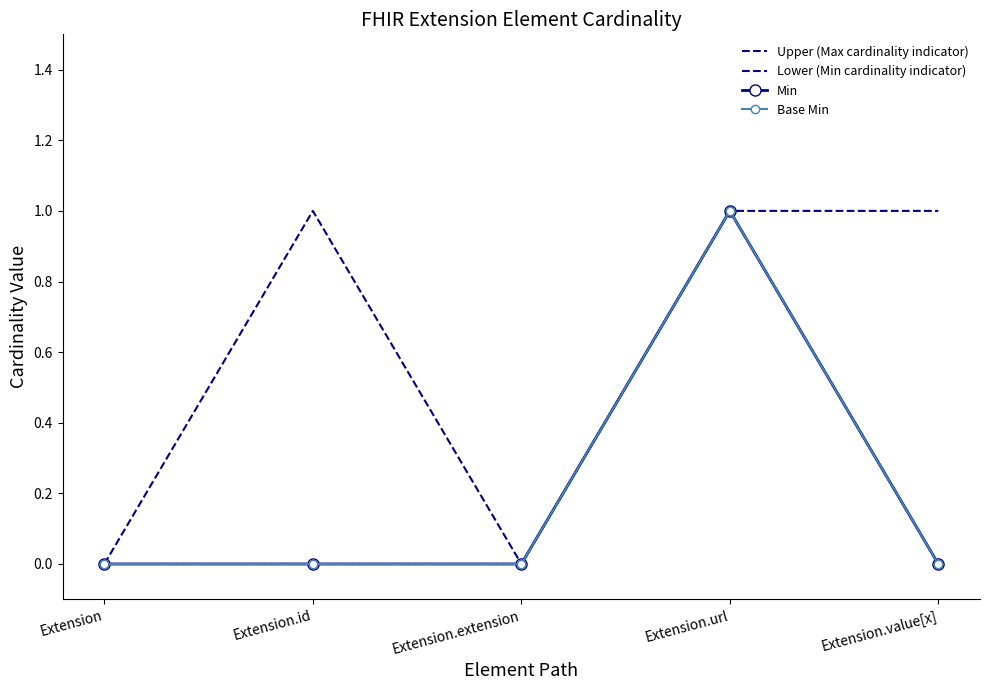

In Base Min, how many points are higher than both neighbors (excluding endpoints)?

1